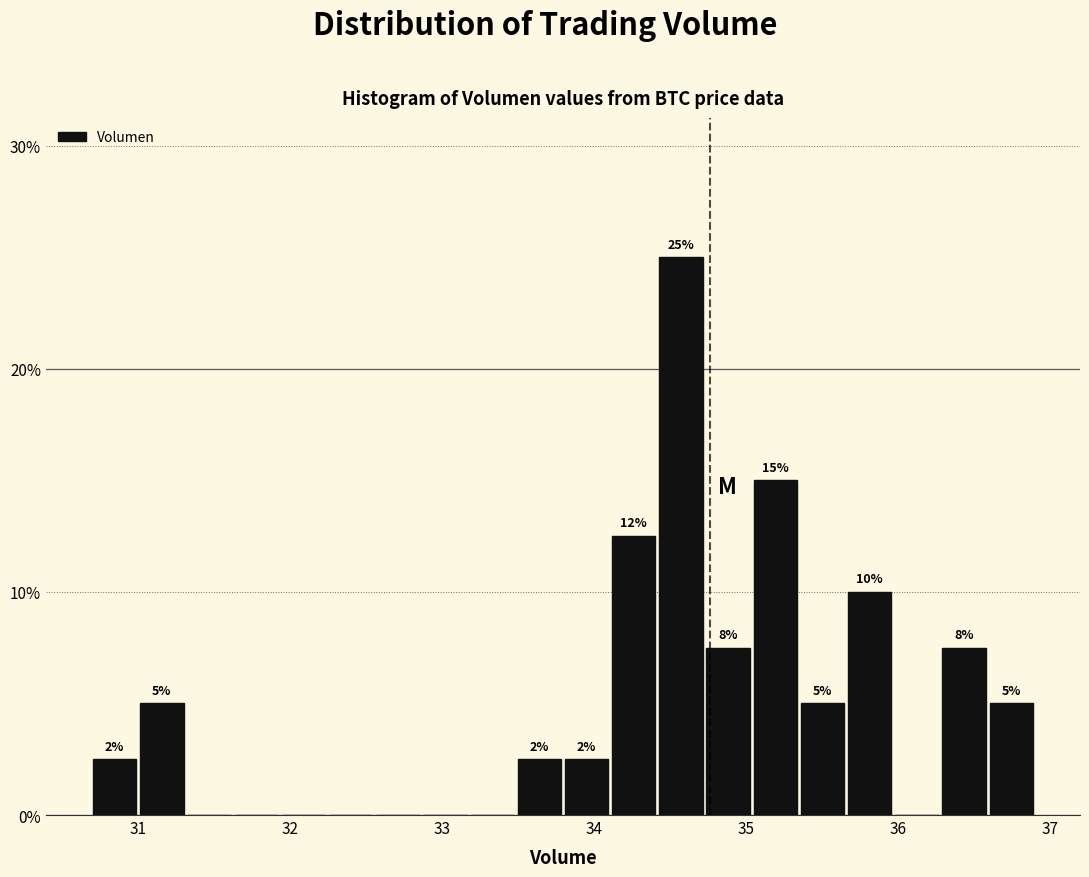

Read against the x-axis, roughly where is the centre of the tallest bar?

34.6